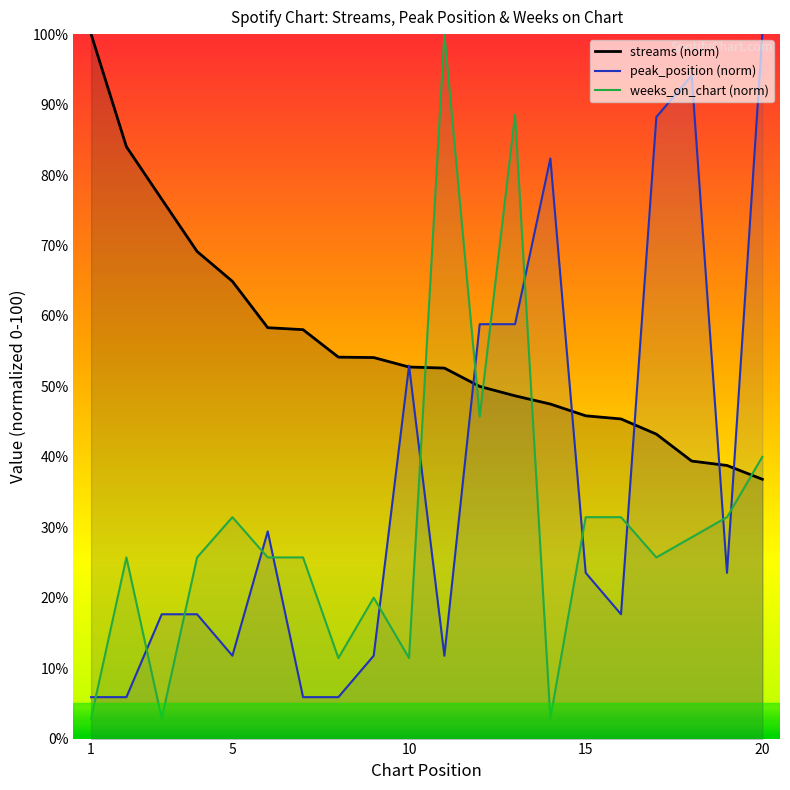

Reading right to left, transcribe all the data shown in this chart.

streams (norm): 36.8	38.8	39.4	43.2	45.4	45.8	47.5	48.7	50.0	52.6	52.7	54.1	54.1	58.0	58.3	64.9	69.1	76.6	84.0	100.0
peak_position (norm): 100.0	23.5	94.1	88.2	17.6	23.5	82.4	58.8	58.8	11.8	52.9	11.8	5.9	5.9	29.4	11.8	17.6	17.6	5.9	5.9
weeks_on_chart (norm): 40.0	31.4	28.6	25.7	31.4	31.4	2.9	88.6	45.7	100.0	11.4	20.0	11.4	25.7	25.7	31.4	25.7	2.9	25.7	2.9